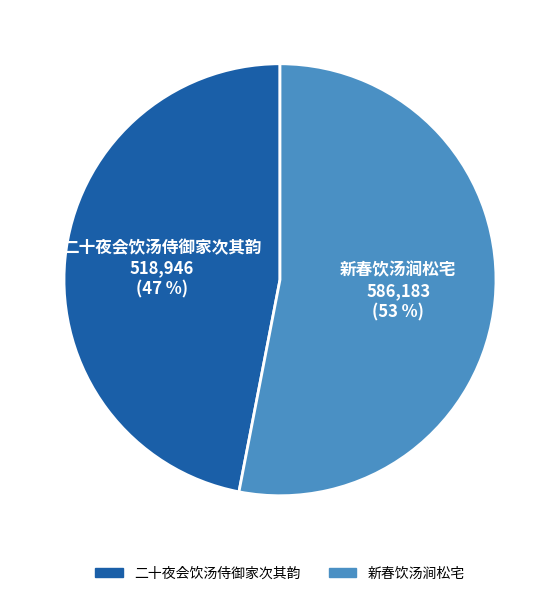

To the nearest percent, what is the combined percentage of 新春饮汤涧松宅 and 二十夜会饮汤侍御家次其韵?

100%